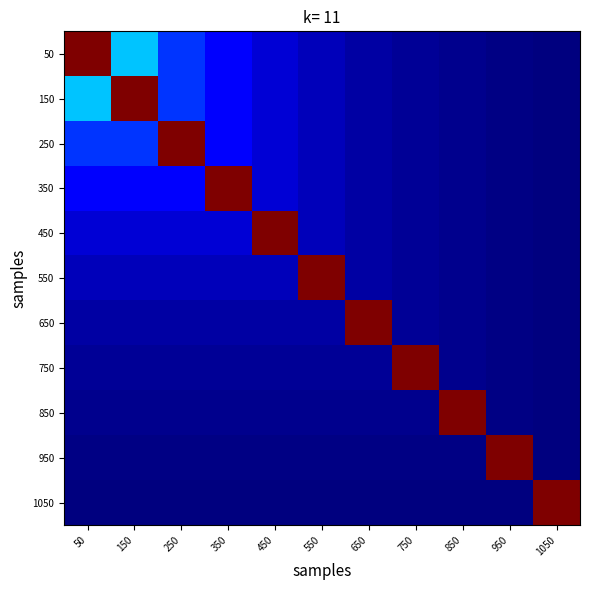

Count the number of data series in this chart.

11